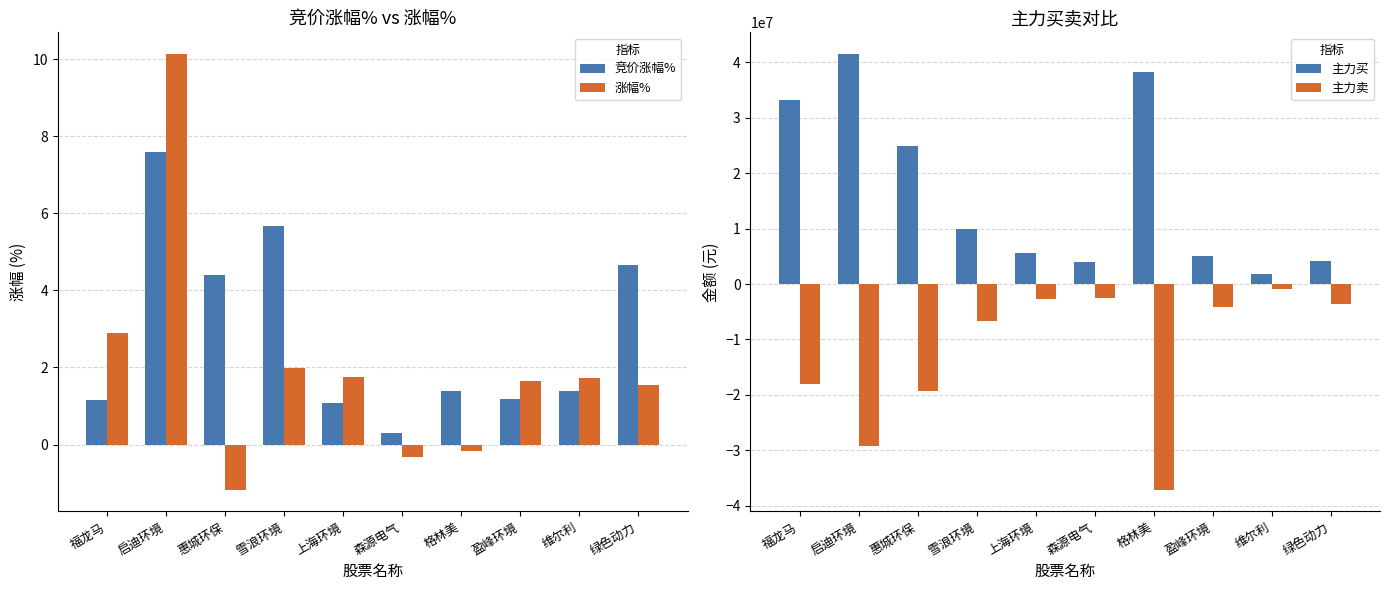

How many data points in 主力买 are less than 9939000?

5